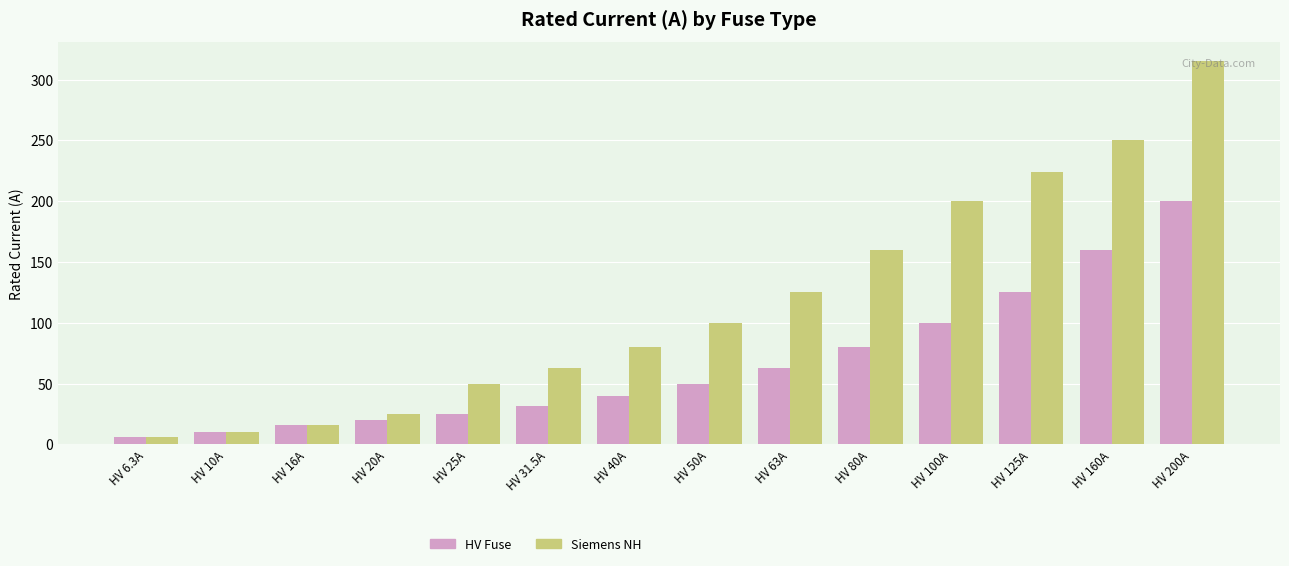

How many distinct data groups are displayed?

2